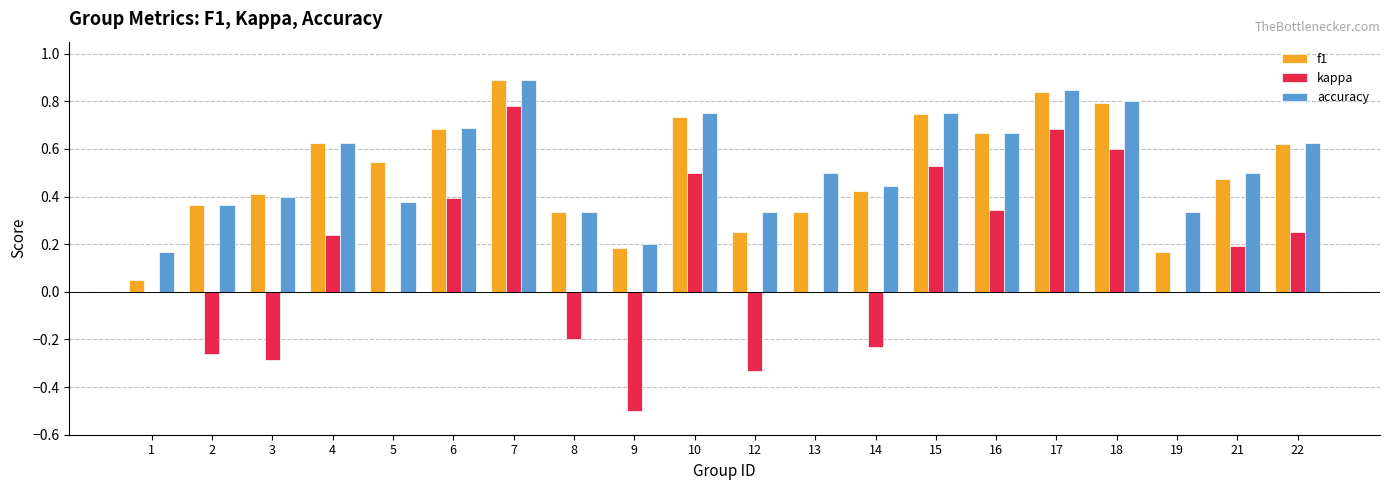

At which label does kappa reach its peak?

7